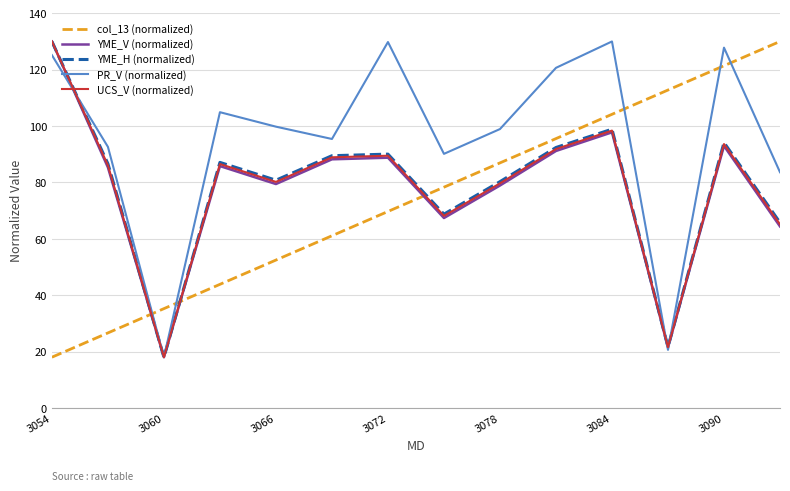

Which series has the largest total across all categories?

PR_V (normalized)